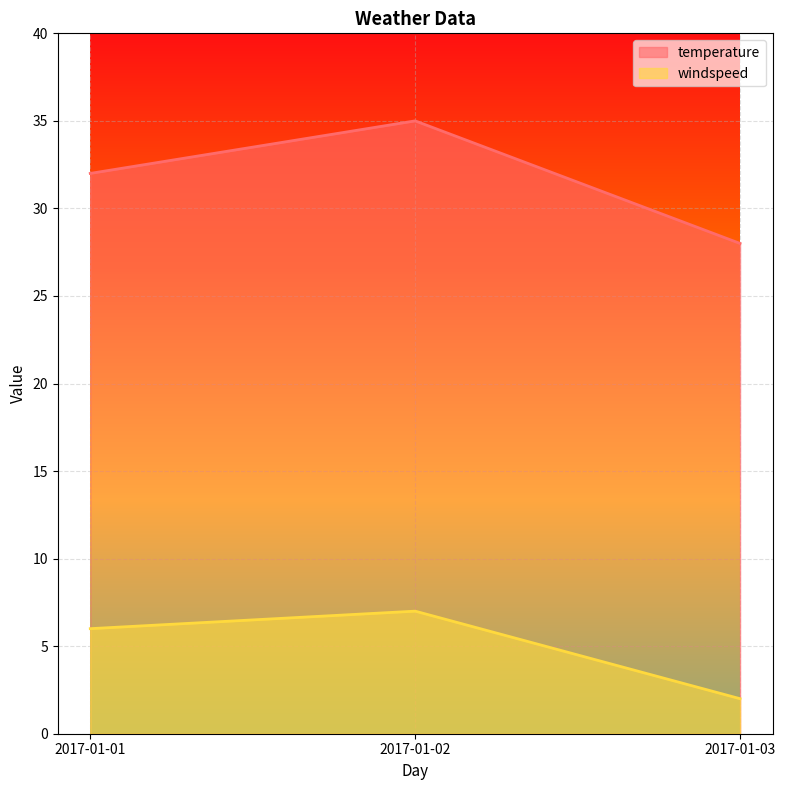

Which series has the largest range (max minus min)?

temperature